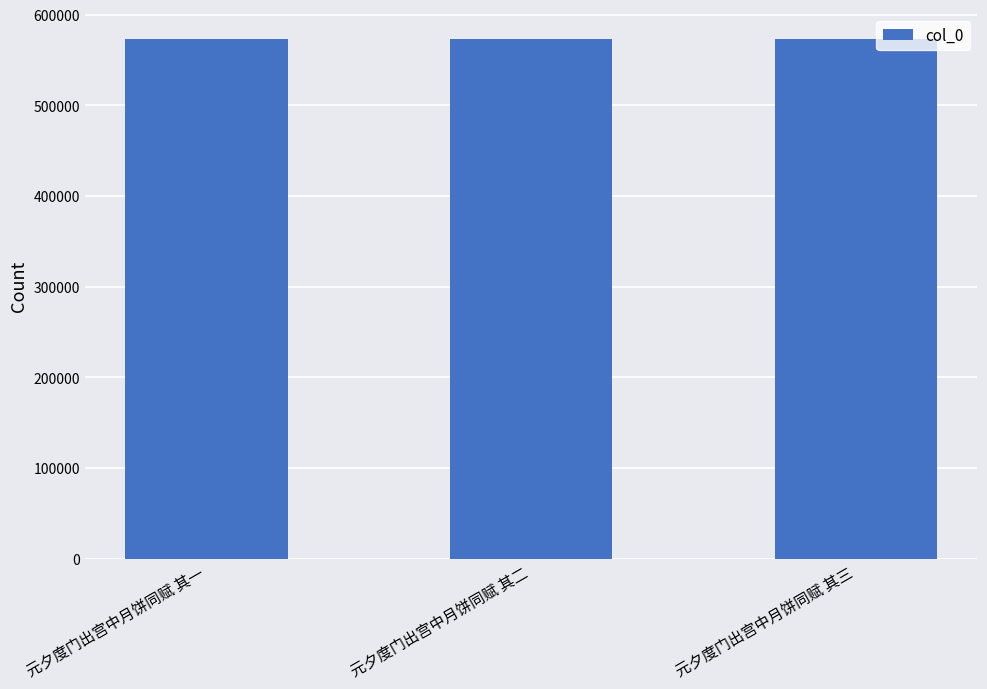

What is the average value?

573112